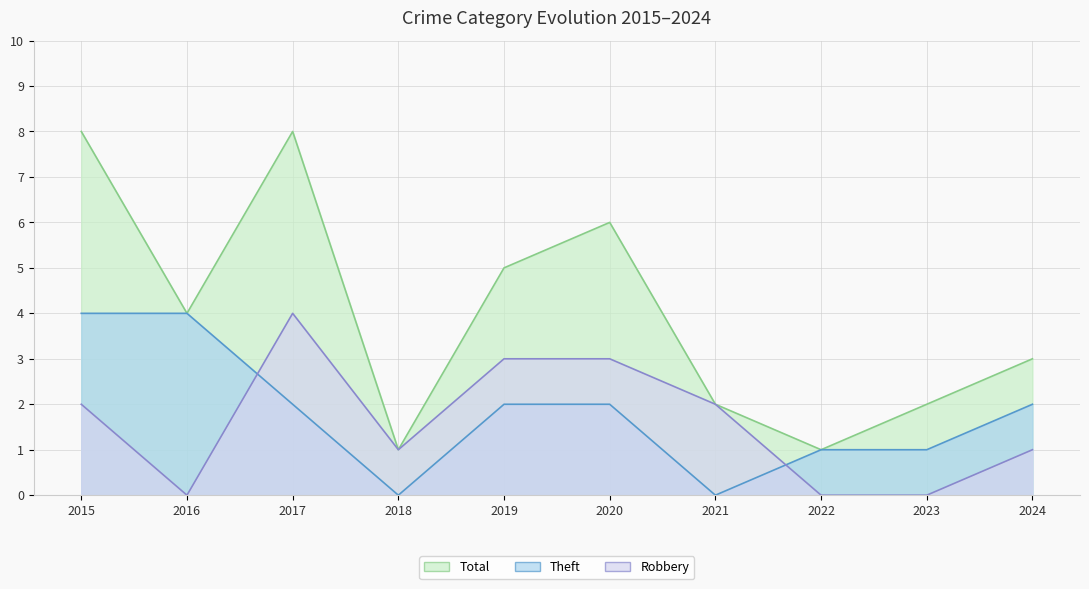

What is the sum of all Robbery values?

16